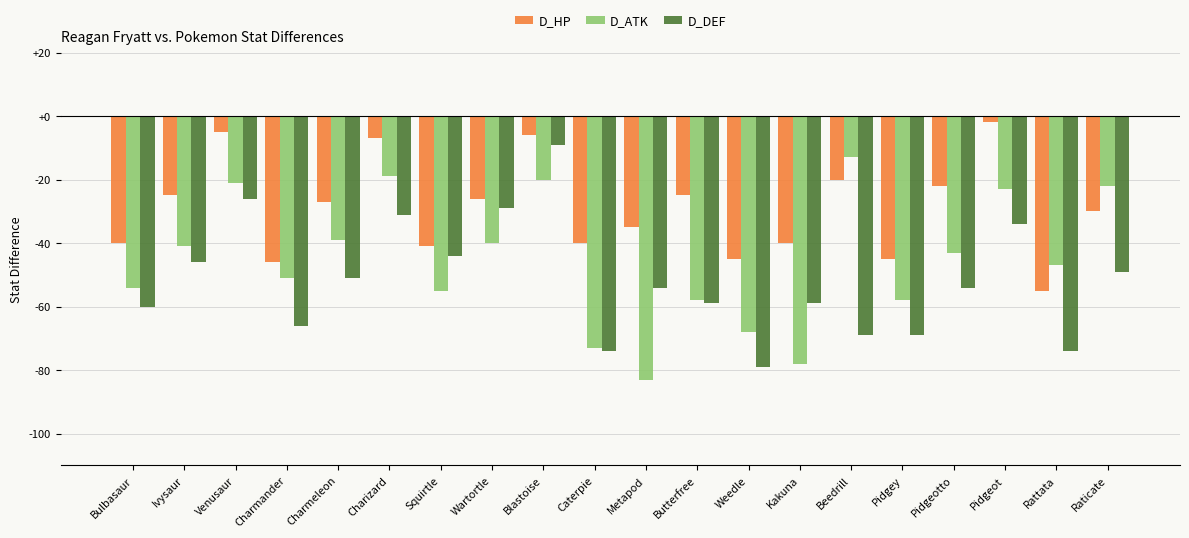

What is the minimum value for D_DEF?

-79